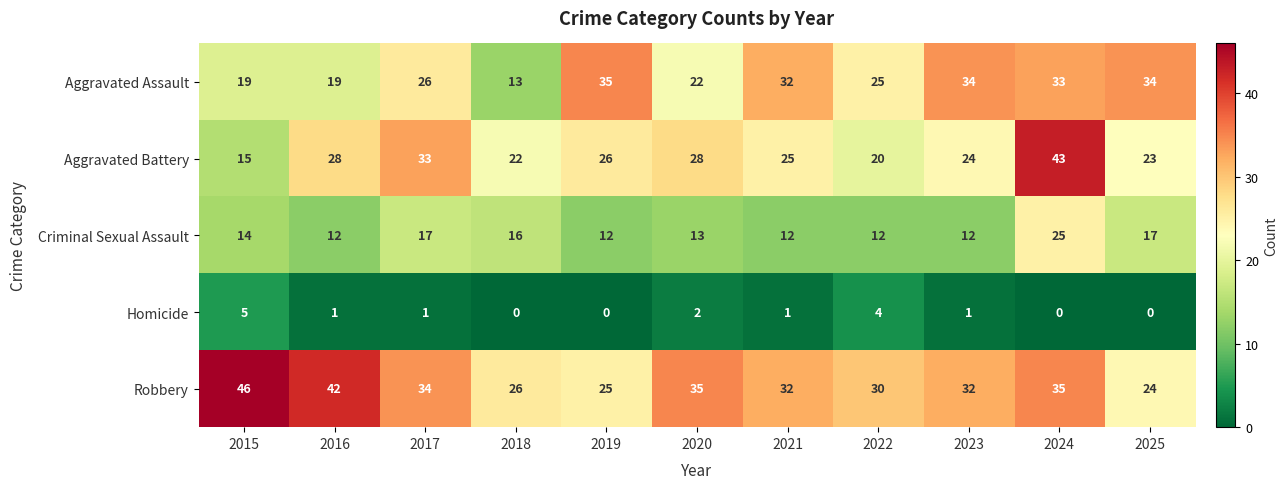

Count the Homicide values in the range 0 to 2.

9